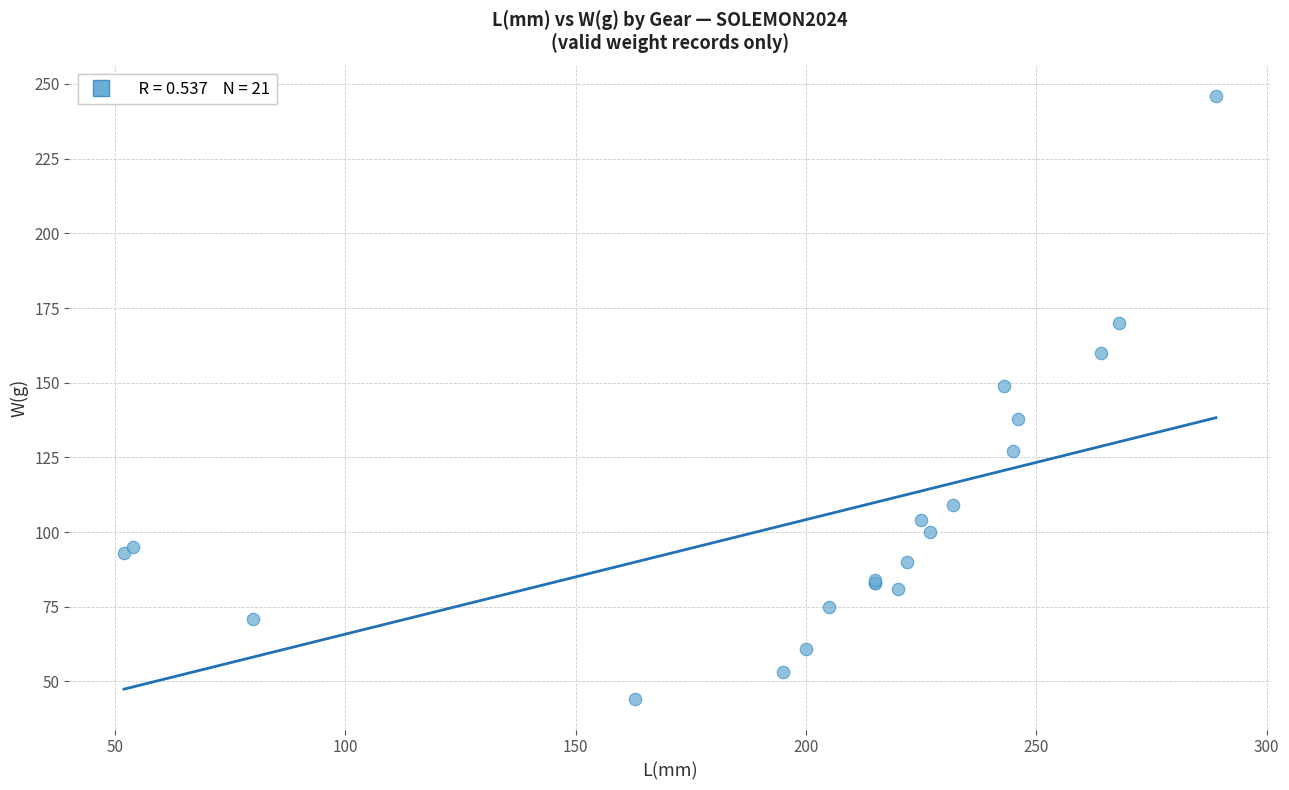

What Y value in the scatter plot is closest to 145?

149